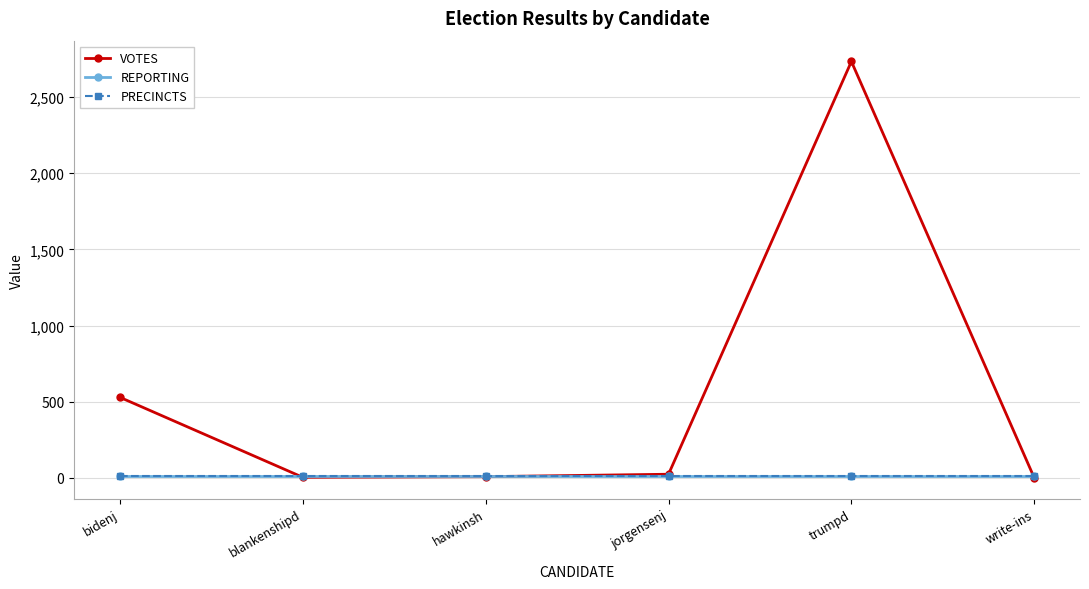

Does the chart have visible grid lines?

Yes